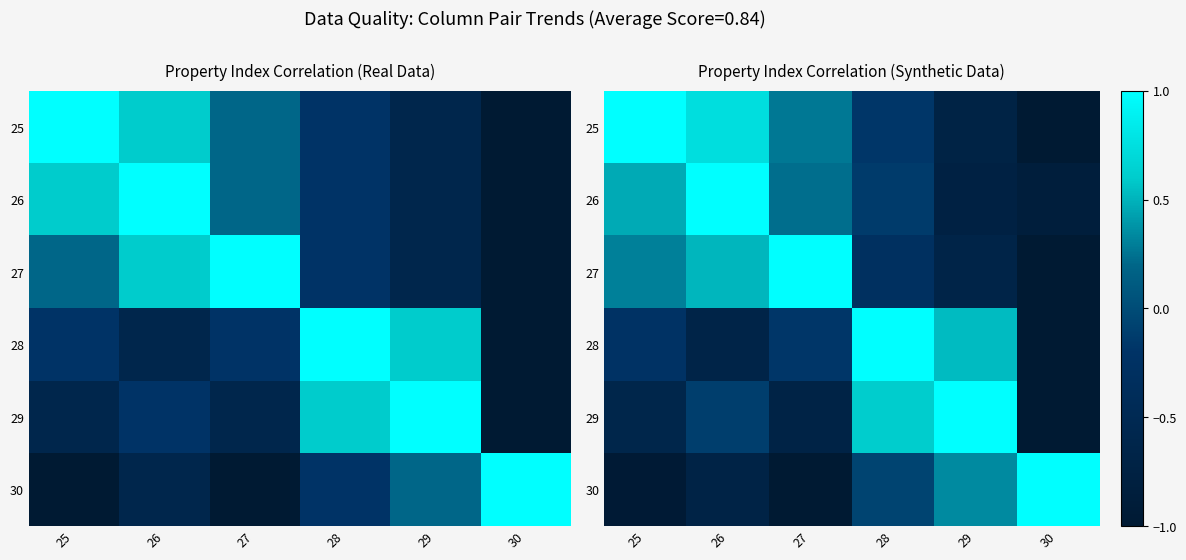

How many values in the 26 series are below 0?

3